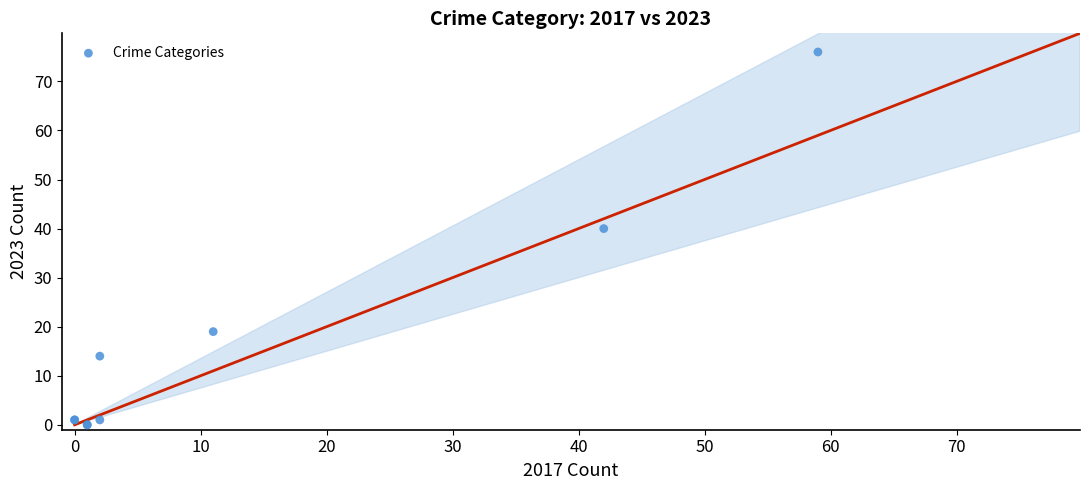

What Y value in the scatter plot is closest to 38?

40